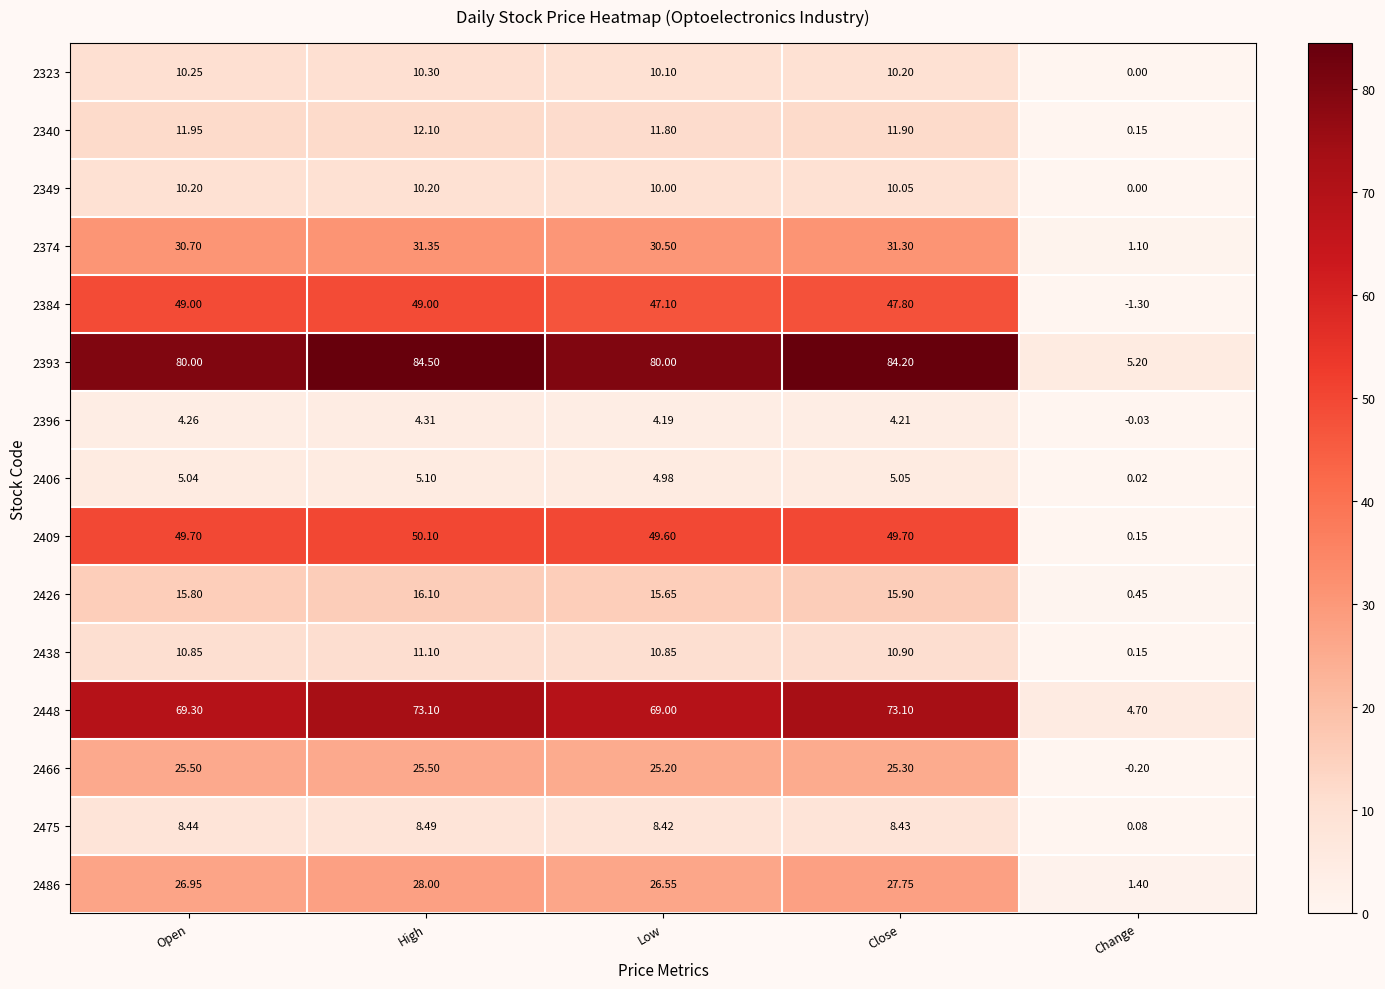

Which category has the highest value in the 2409 series?

High